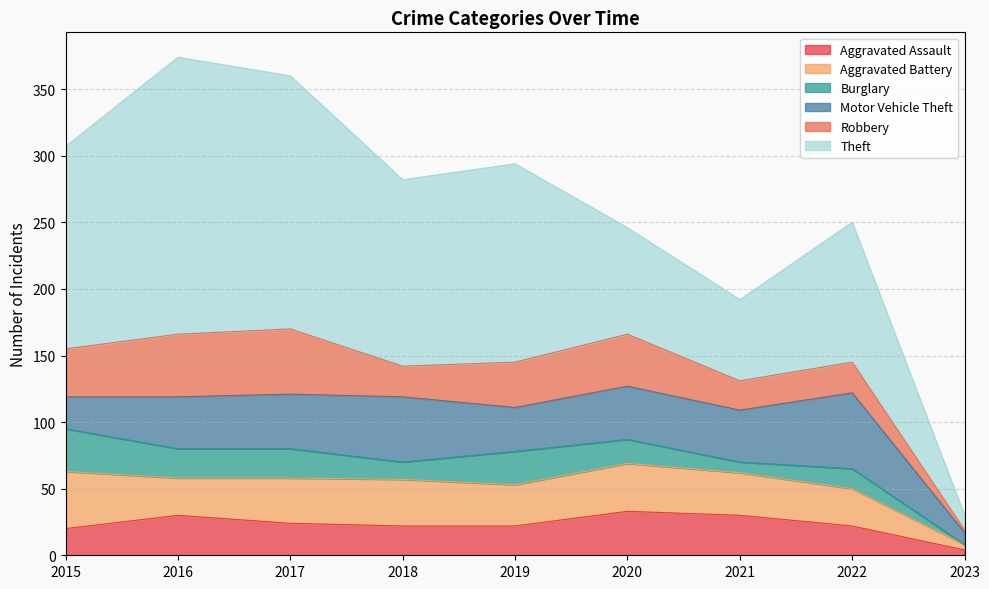

Which series changed the most between 2020 and 2023?

Theft